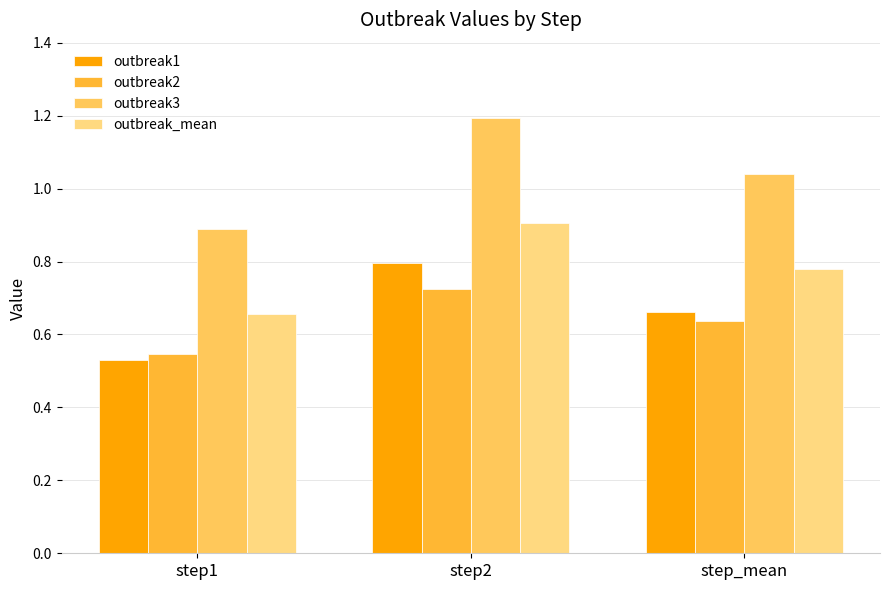

At which label does outbreak3 reach its peak?

step2